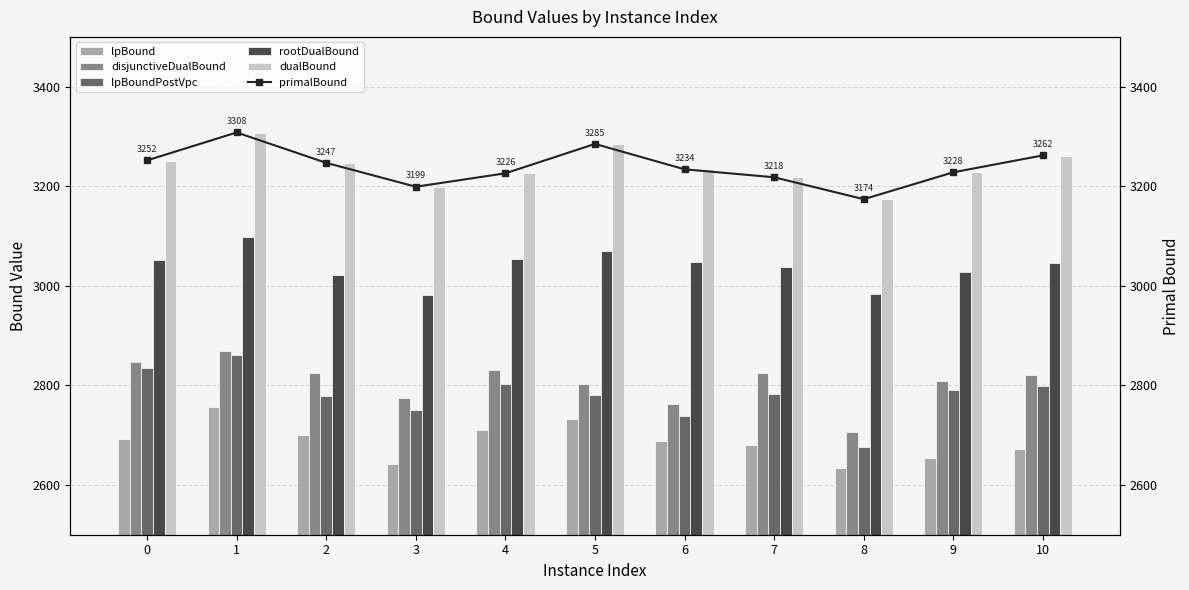

At 0, list the series in order from smallest to largest.

lpBound, lpBoundPostVpc, disjunctiveDualBound, rootDualBound, dualBound, primalBound